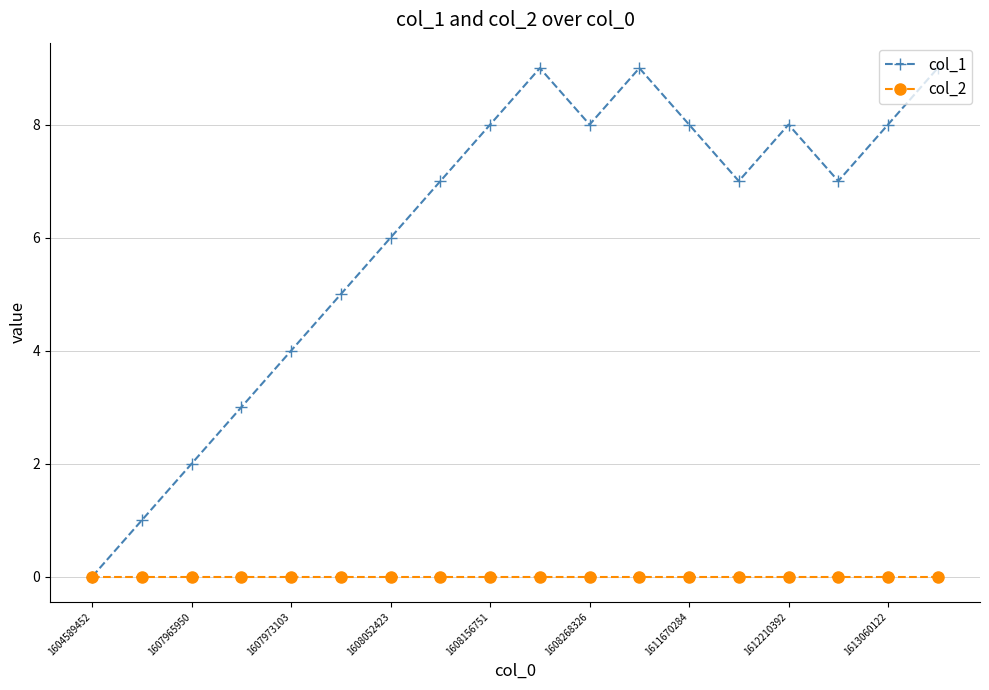

List the series in order of their peak value, lowest first.

col_2, col_1